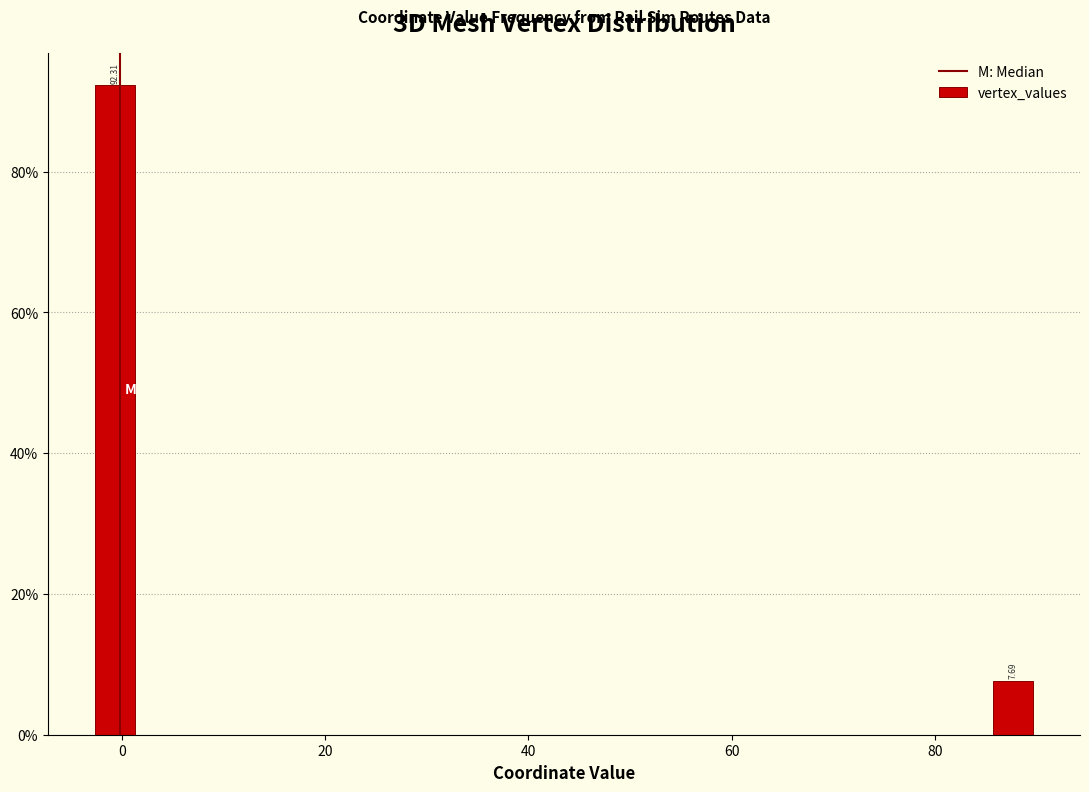

Read against the x-axis, roughly where is the centre of the tallest bar?

0